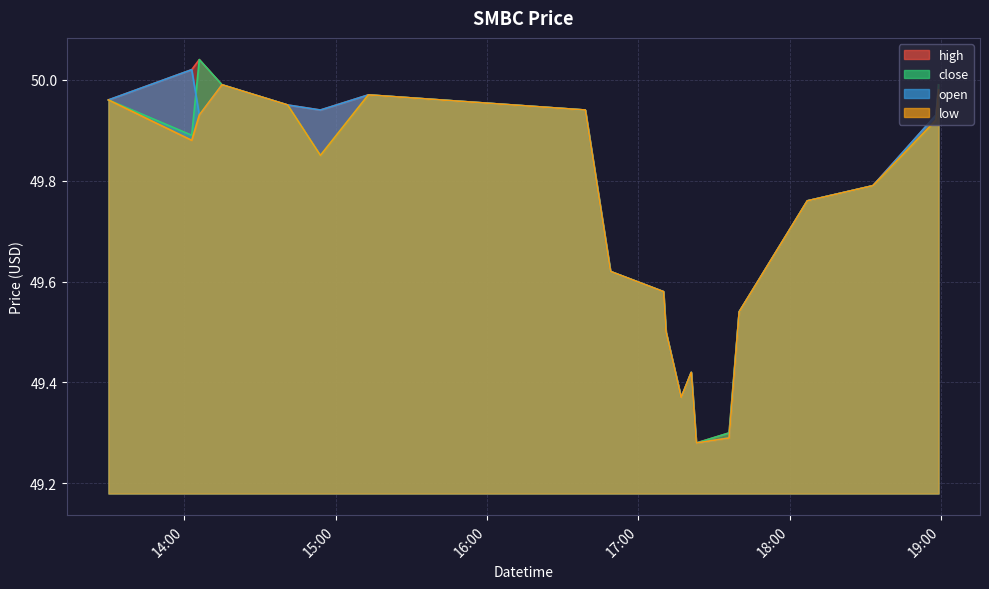

What is the greatest value displayed?

50.0